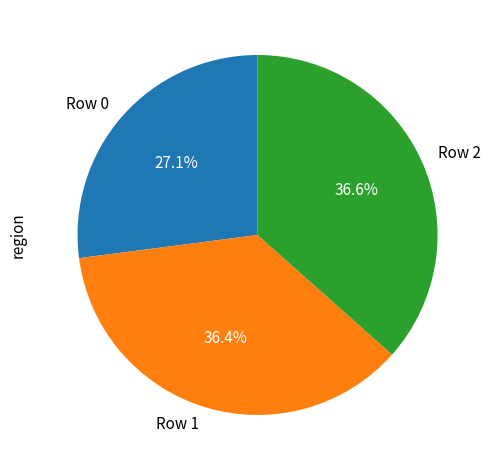

How many slices are in this pie chart?

3